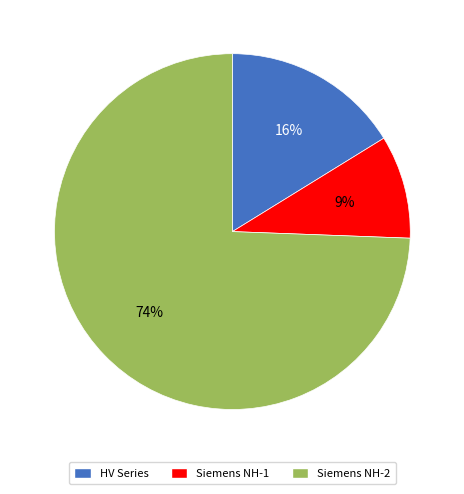

To the nearest percent, what is the difference between the Siemens NH-1 and HV Series slice percentages?

7%